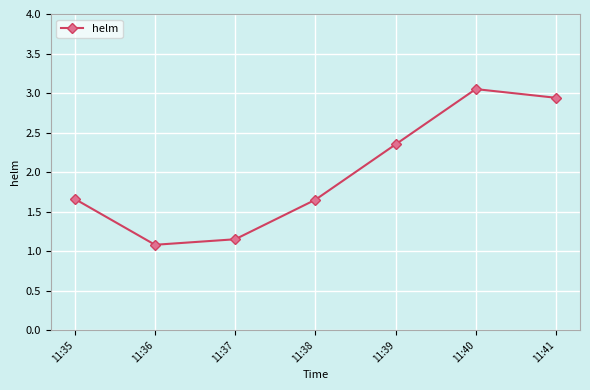

True or false: the data shows 2.2 at 11:35.

False